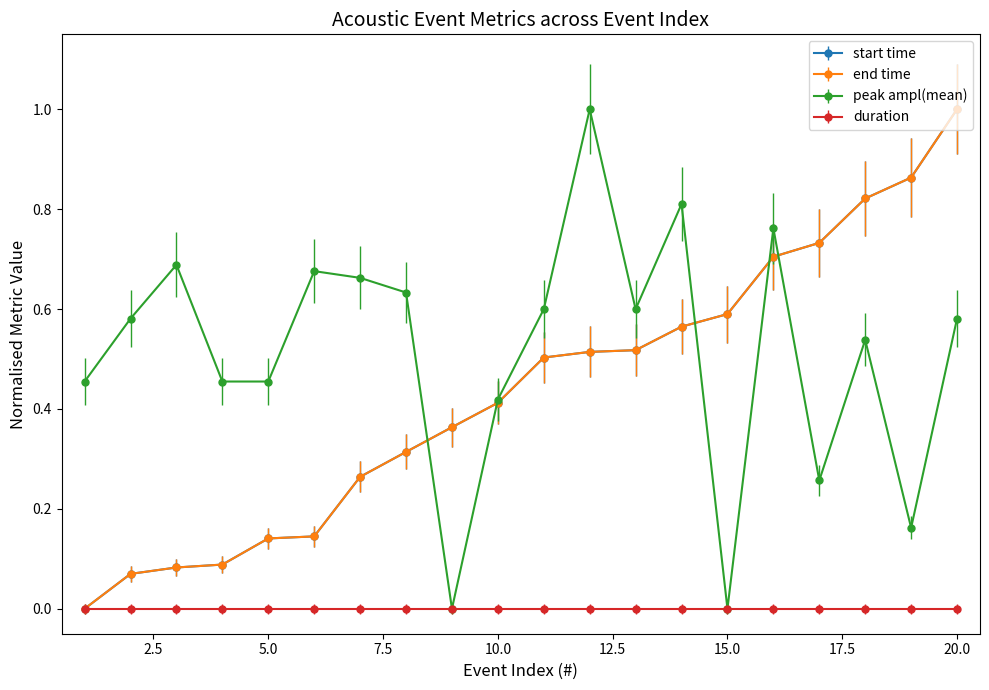

What is the maximum value shown in the chart?

1.0